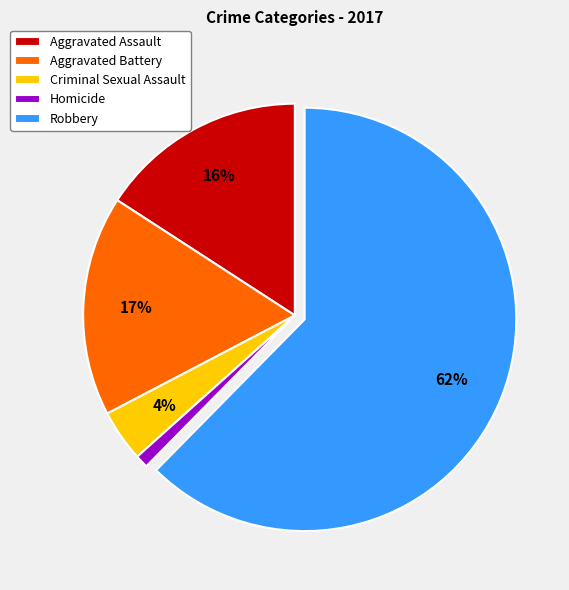

To the nearest percent, what is the combined percentage of Aggravated Battery and Homicide?

18%